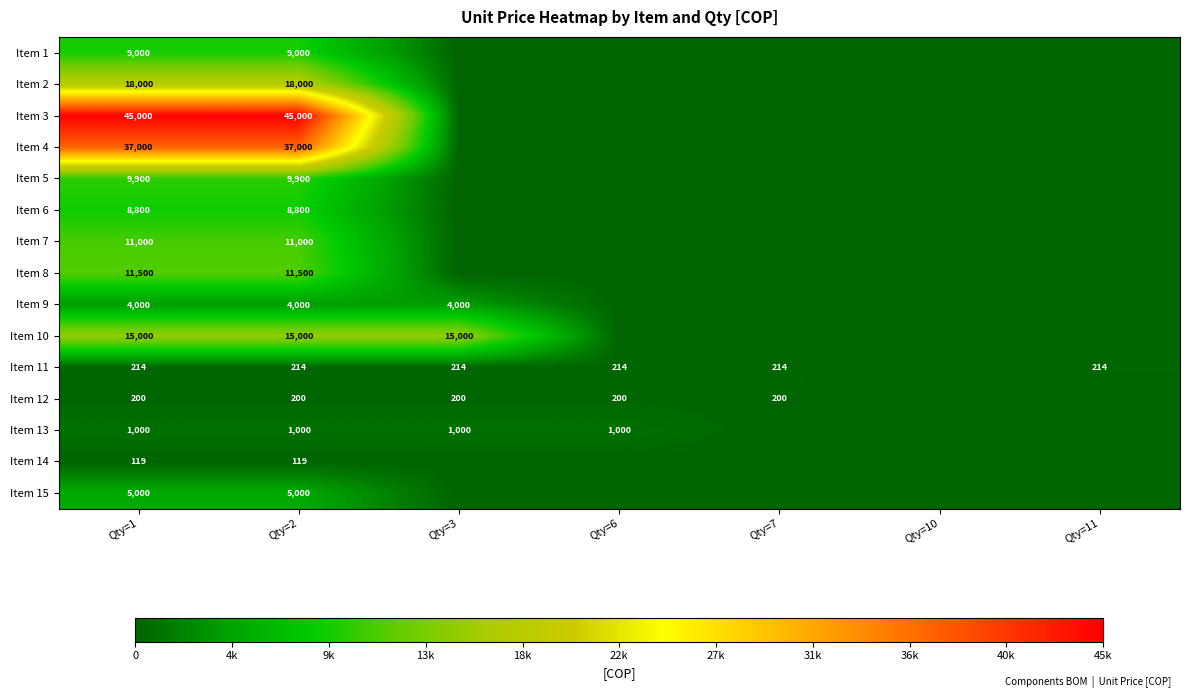

What is the total value across all series at Qty=1?

175733